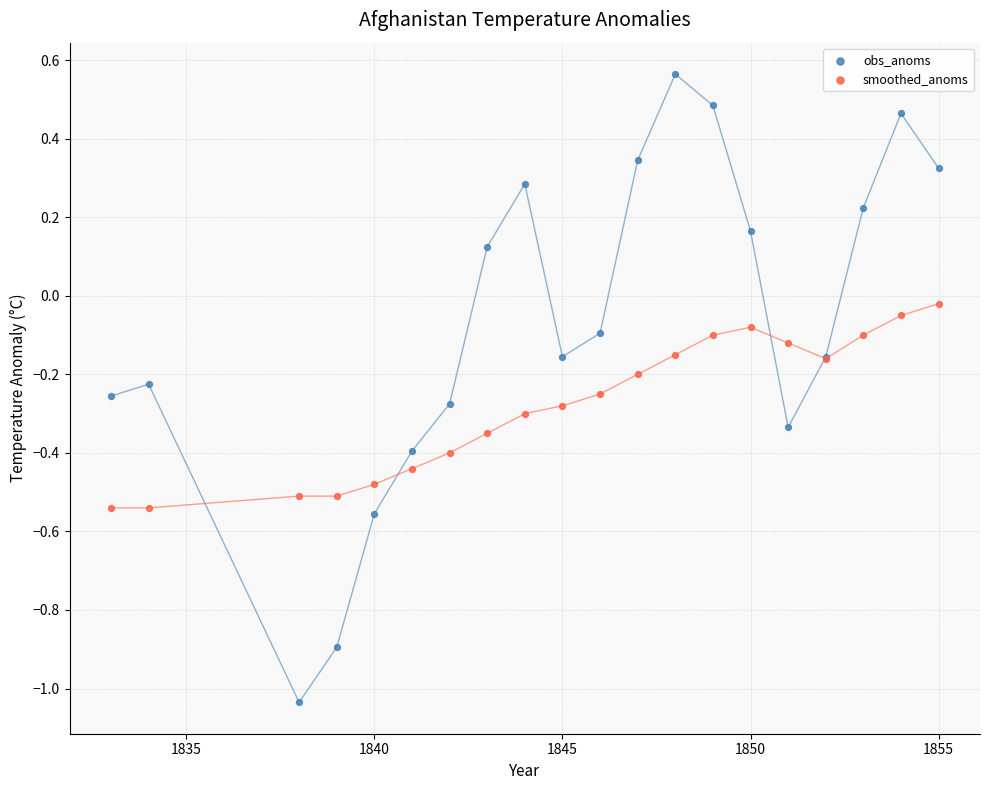

Which series reaches the maximum Y coordinate?

obs_anoms